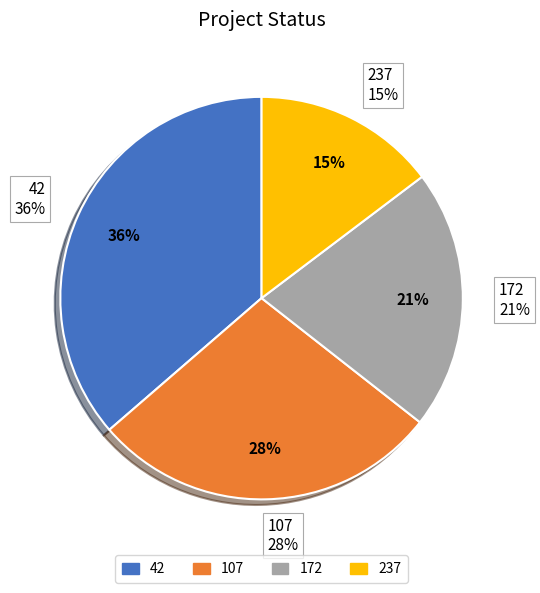

Does any single category account for the majority?

No